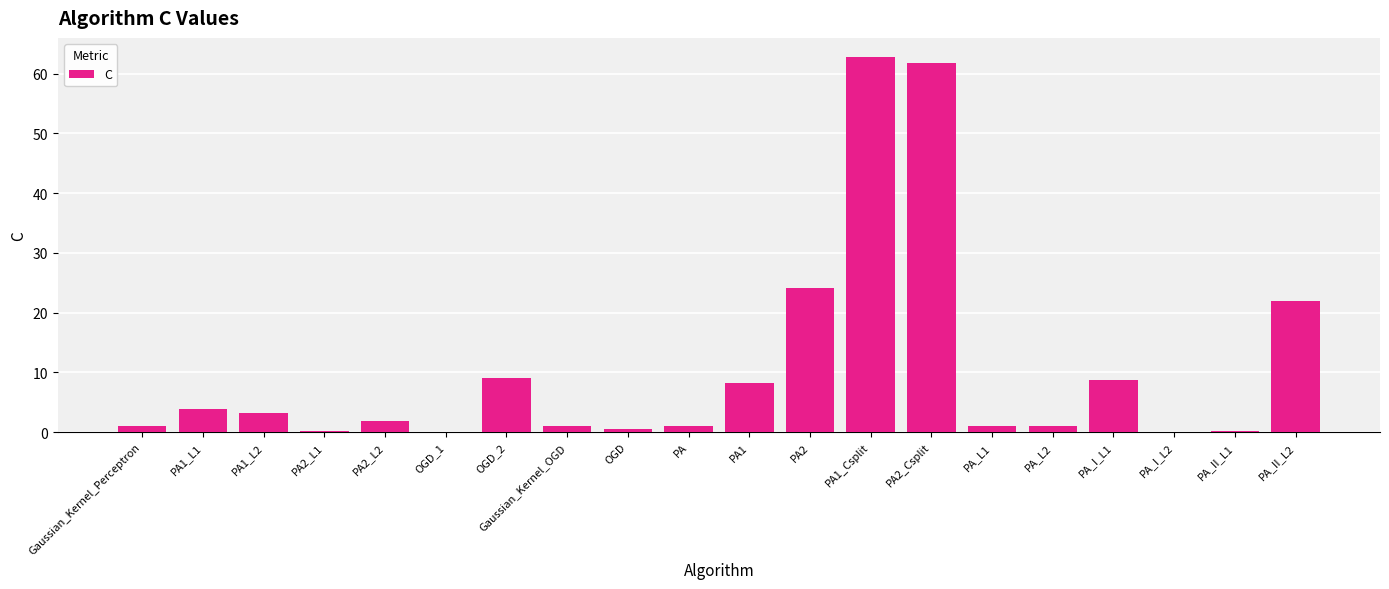

The value at PA1_L2 is 3.2. True or false?

True